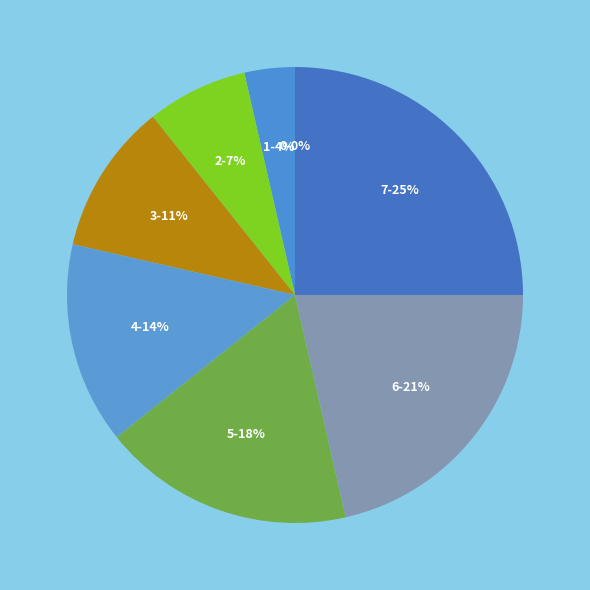

Is it true that 6 is 31% of the pie?

False